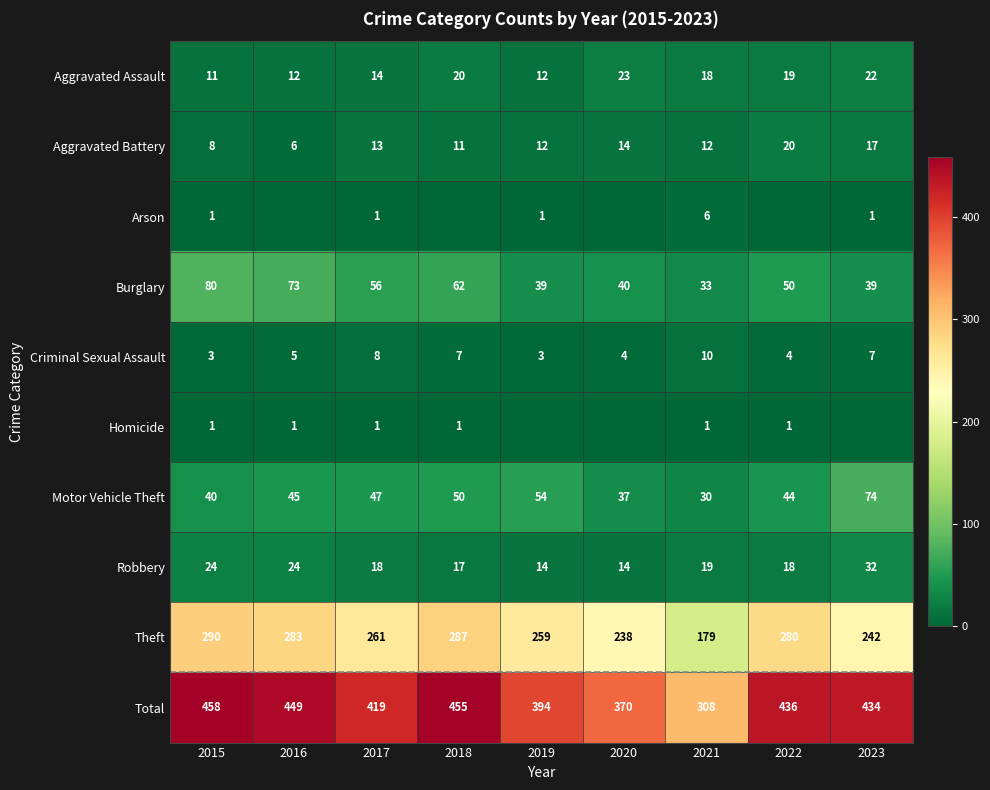

What is the sum of the Aggravated Assault values at 2020 and 2018?

43